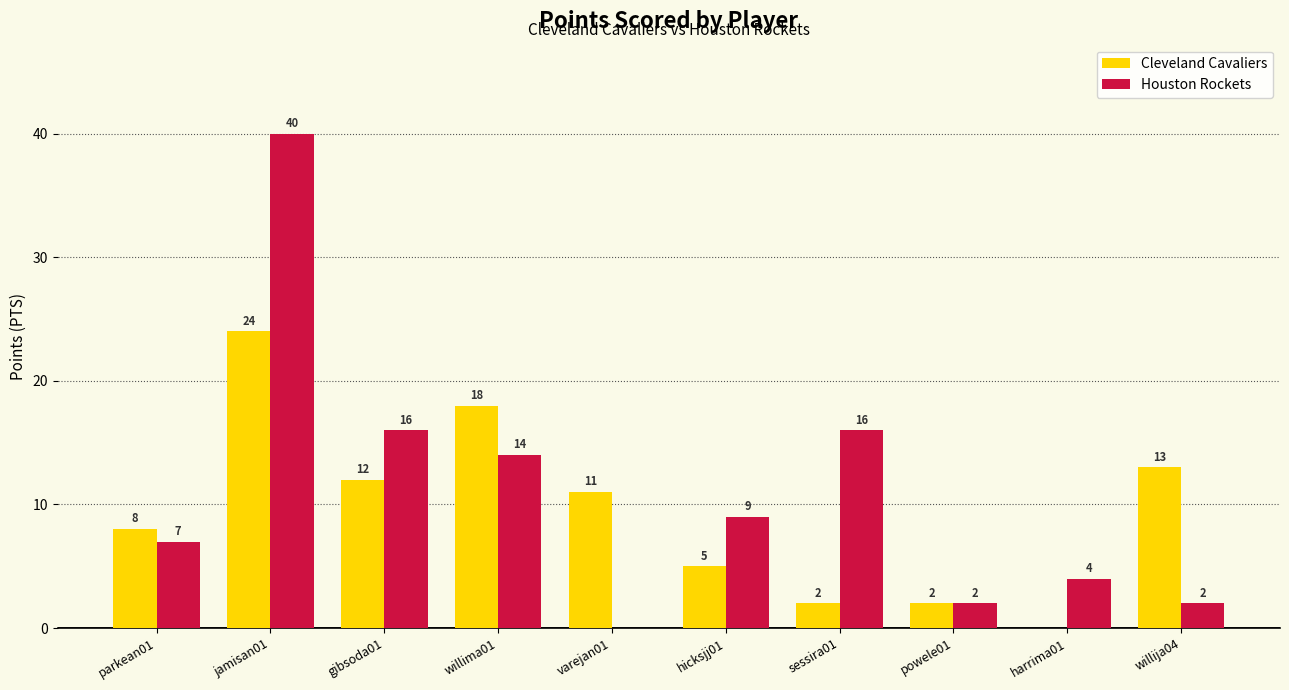

How many positive values does the Cleveland Cavaliers series have?

9